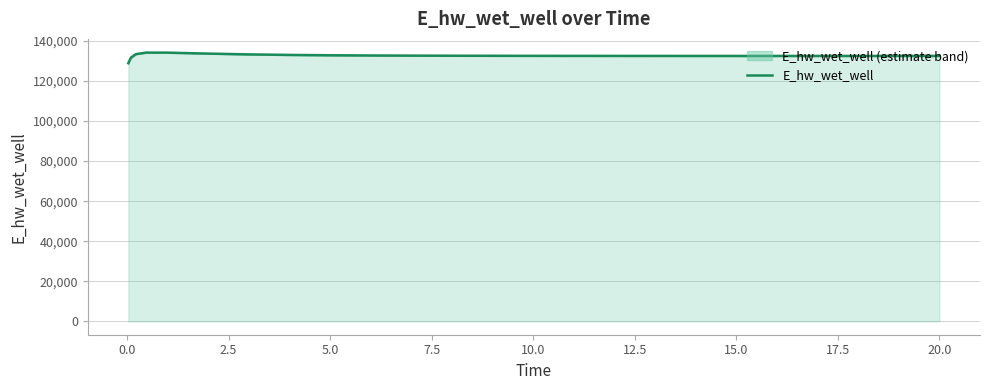

True or false: the data shows 133053.3 at 15.0.

True